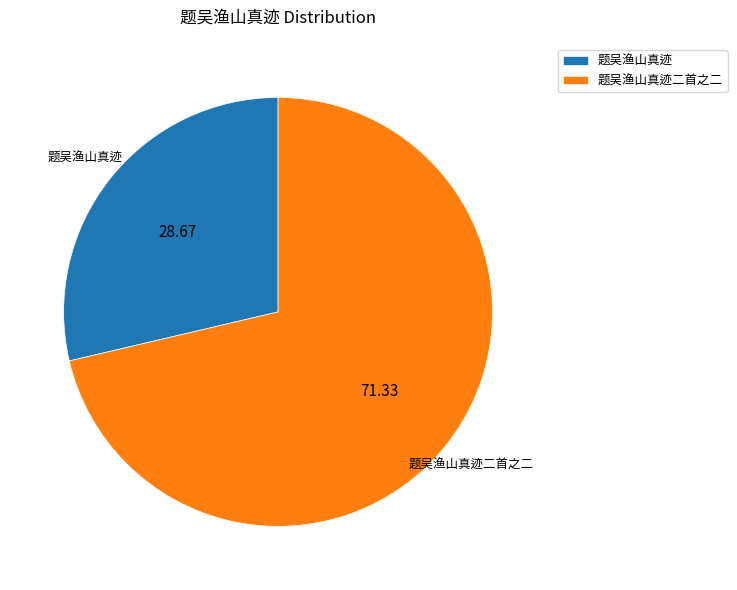

How many segments does this pie chart have?

2